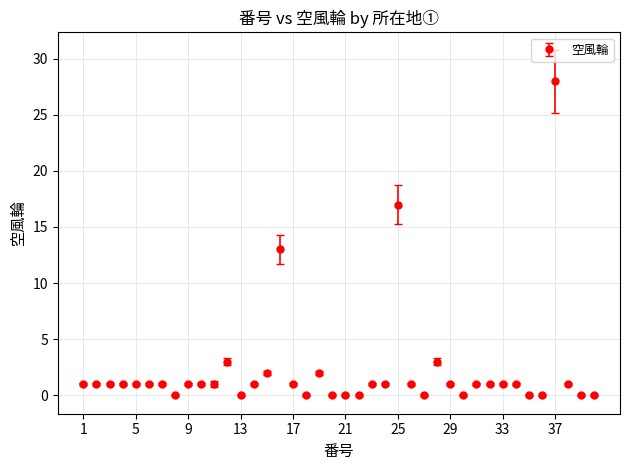

What is the maximum value shown in the chart?

28